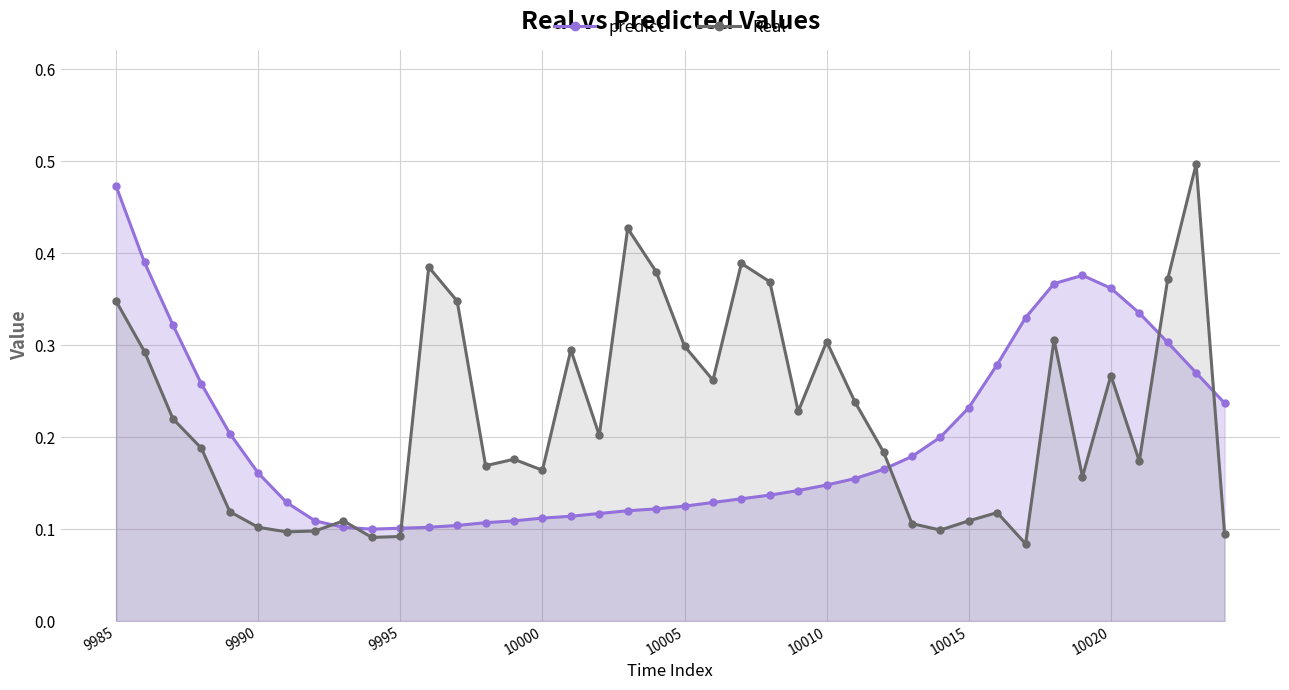

Count the predict values in the range 0 to 1.

40